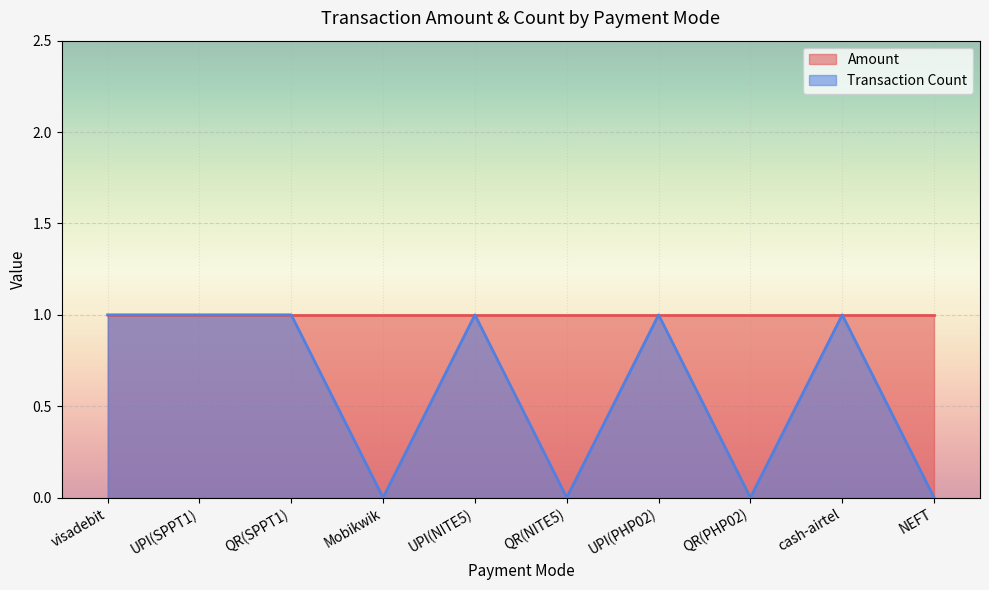

What is the difference between the second highest and second lowest values?

1